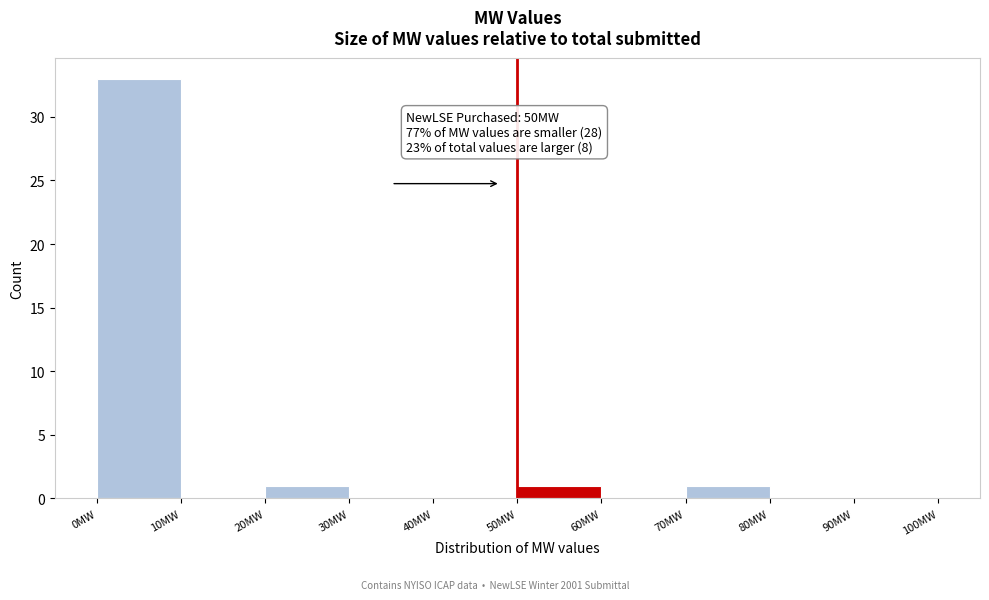

Which range on the x-axis has the tallest bar?

0 to 10